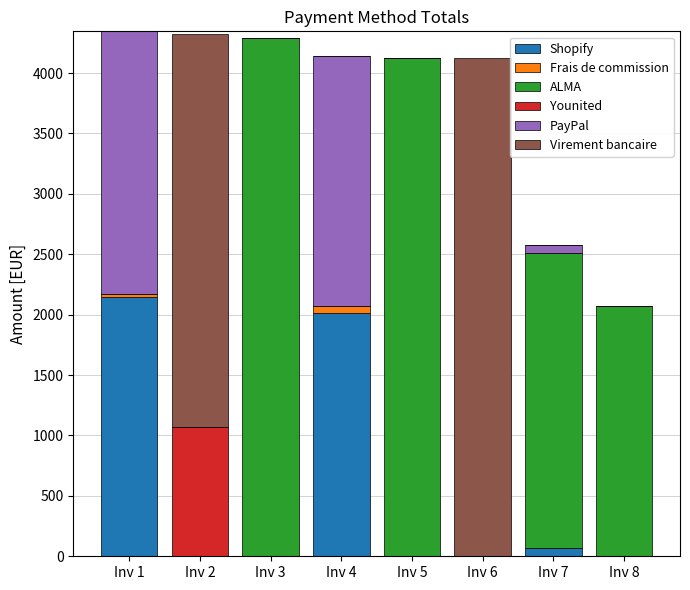

What is the total value across all series at Inv 5?

4121.9